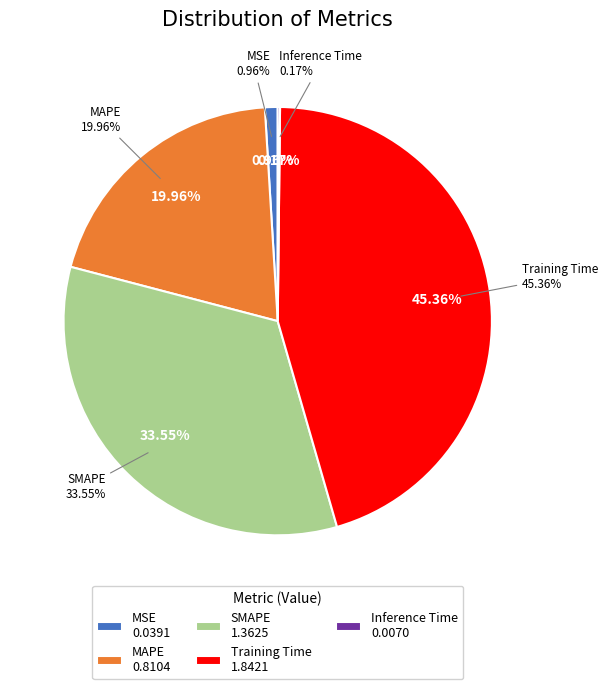

Rank the categories by value from lowest to highest.

Inference Time, MSE, MAPE, SMAPE, Training Time